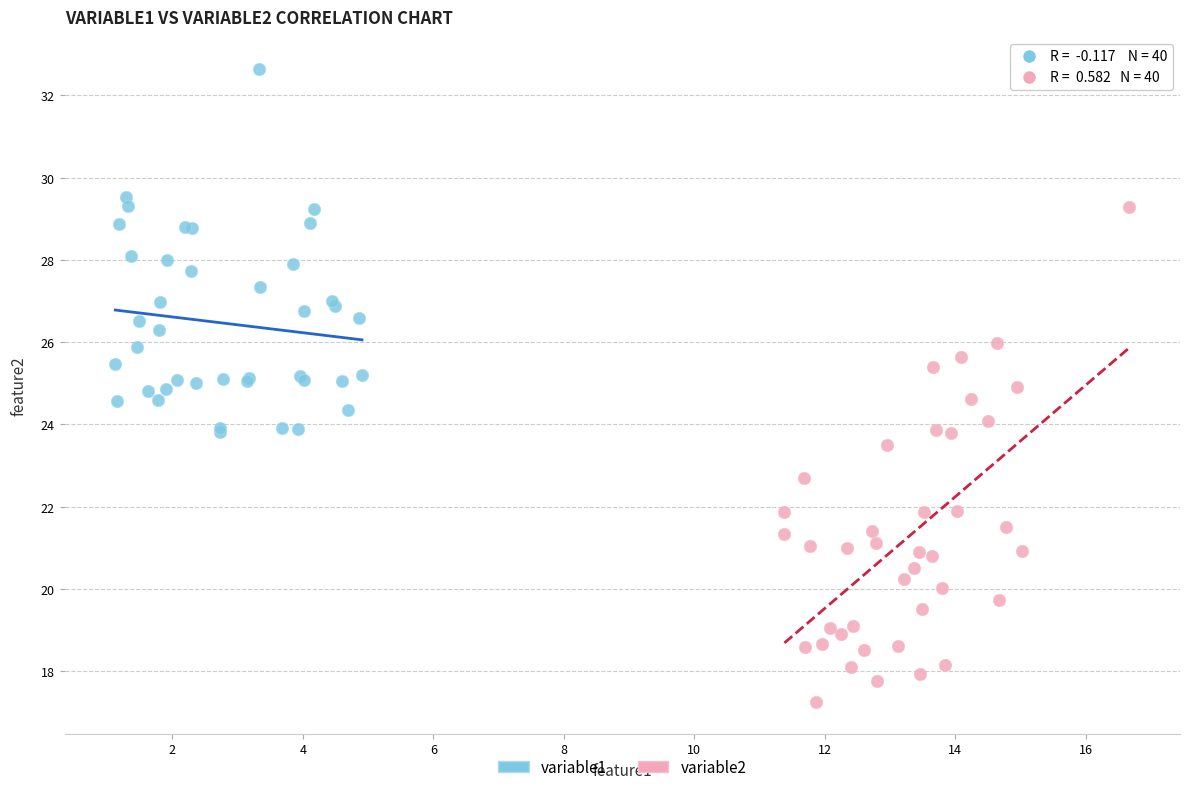

Which series contains the highest Y value?

variable1